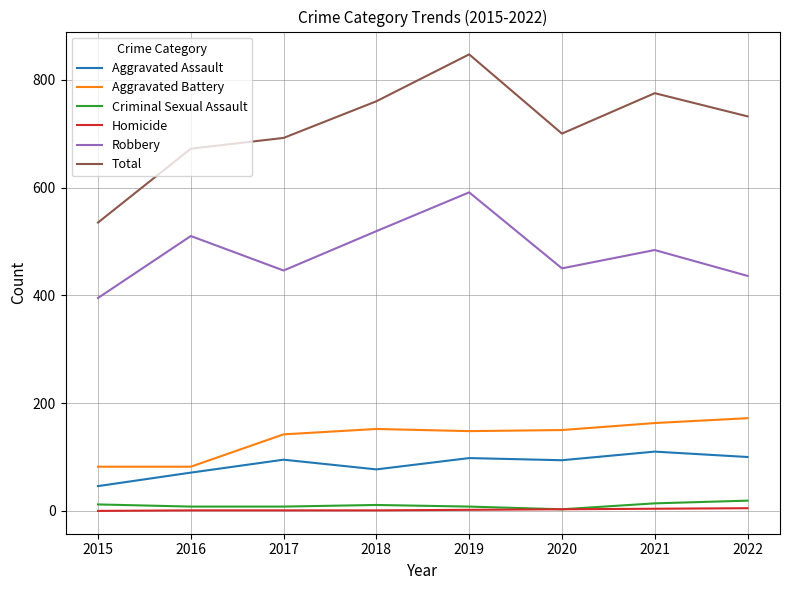

The Aggravated Battery series shows 82 at 2016. True or false?

True